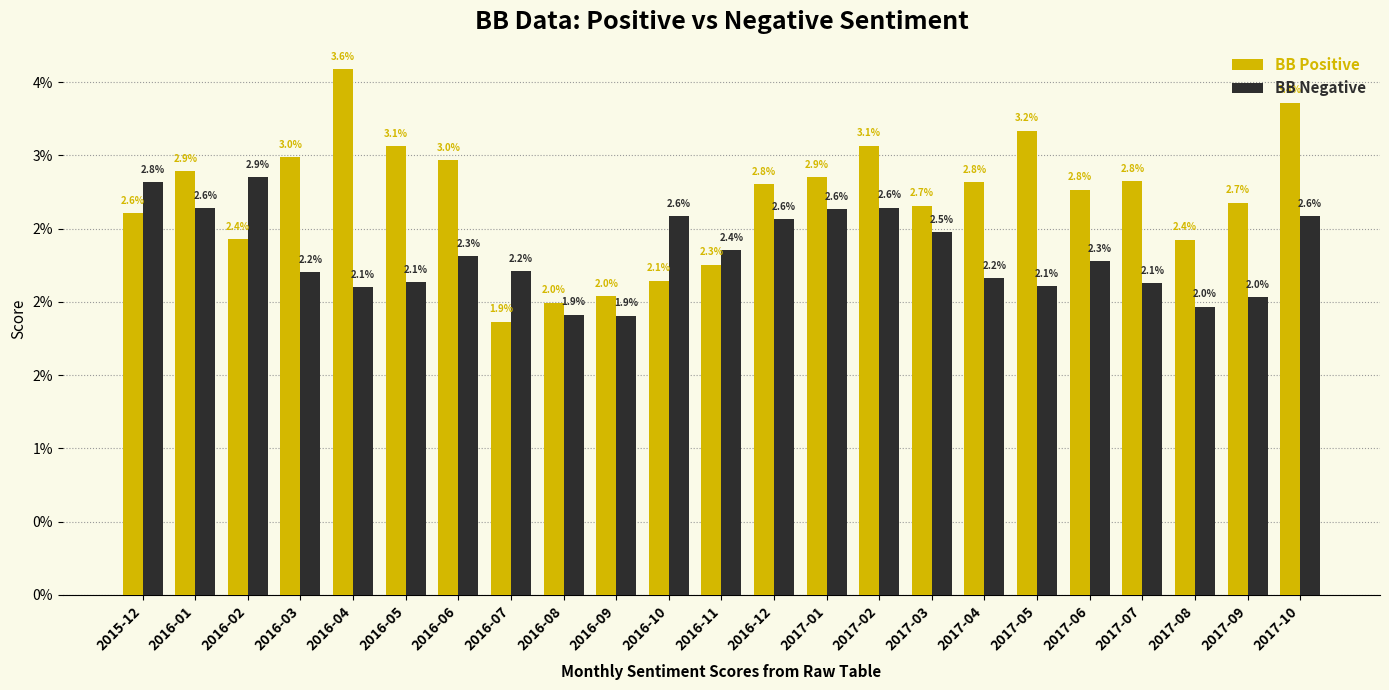

What is the label of the 8th bar from the left?

2016-07